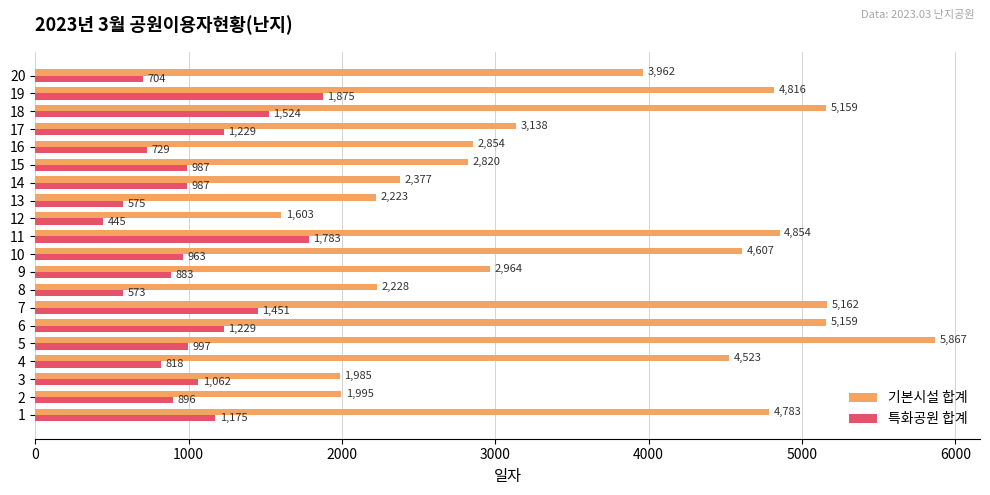

At which label does 특화공원 합계 reach its peak?

19